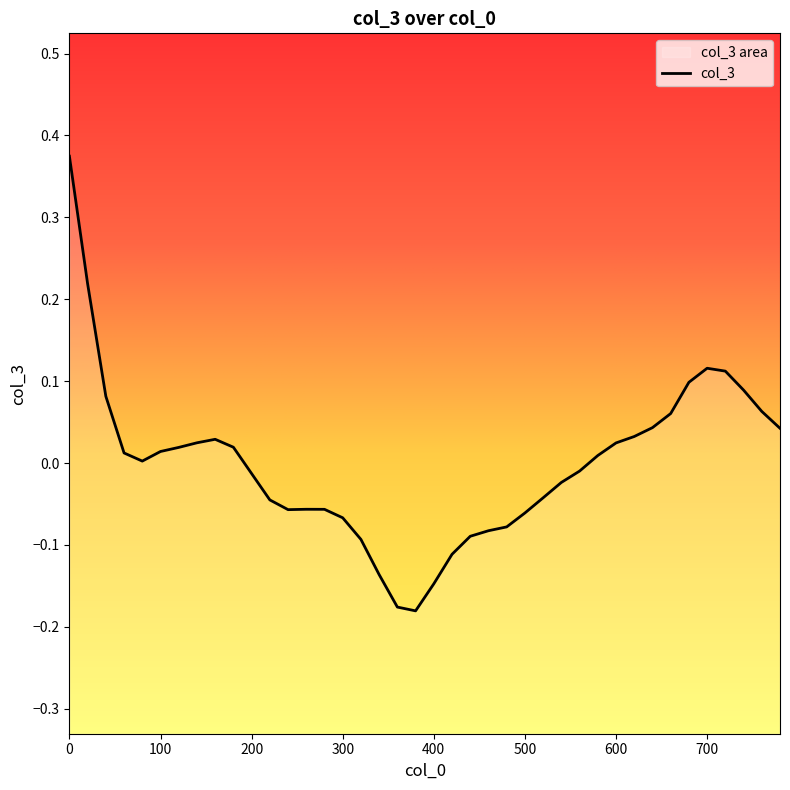

At which category does the chart reach its minimum across all series?

380